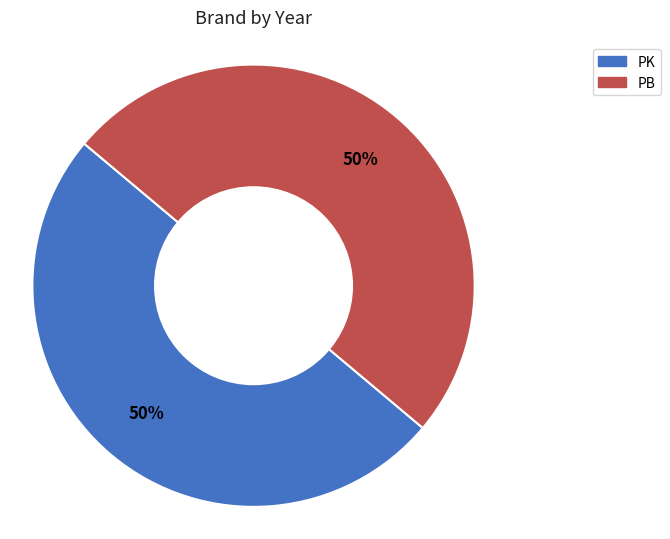

Combined, do PK and PB account for over 50%?

Yes